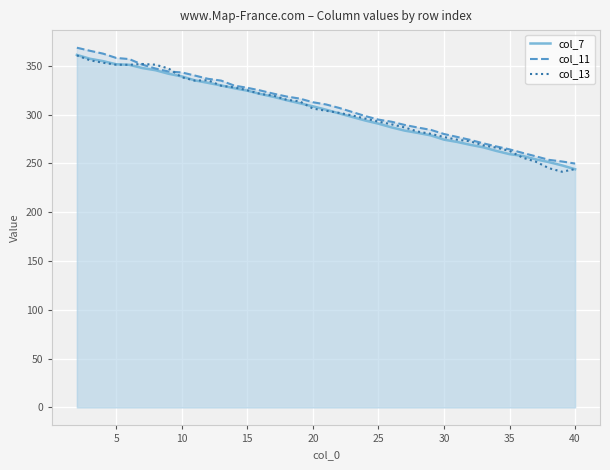

What is the minimum value for col_13?

241.5